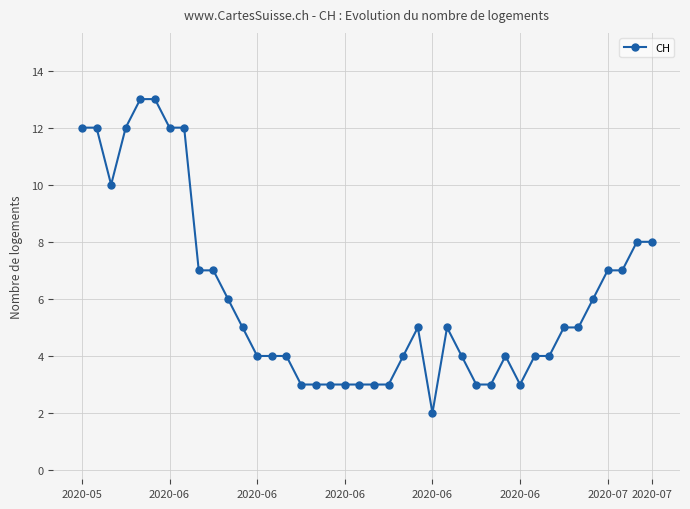

What is the minimum value shown in the chart?

2